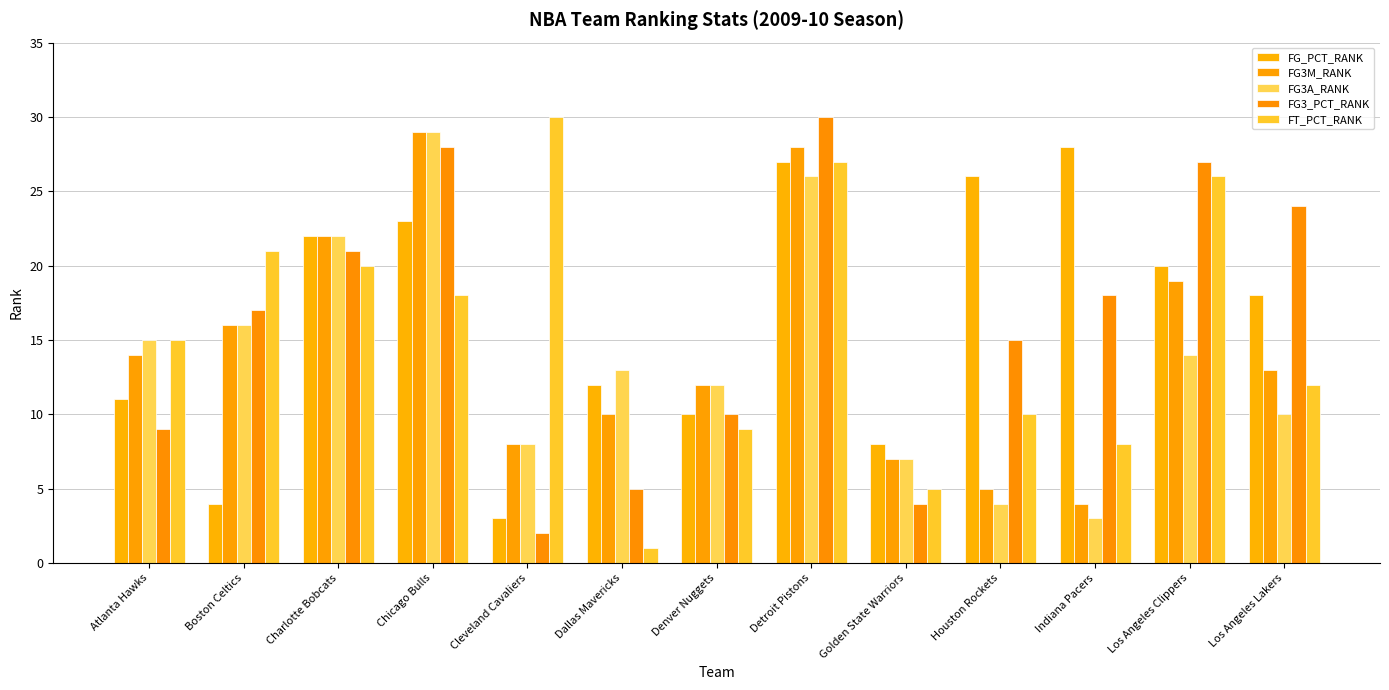

What is the value of the FG3M_RANK bar at the 9th from the left?

7